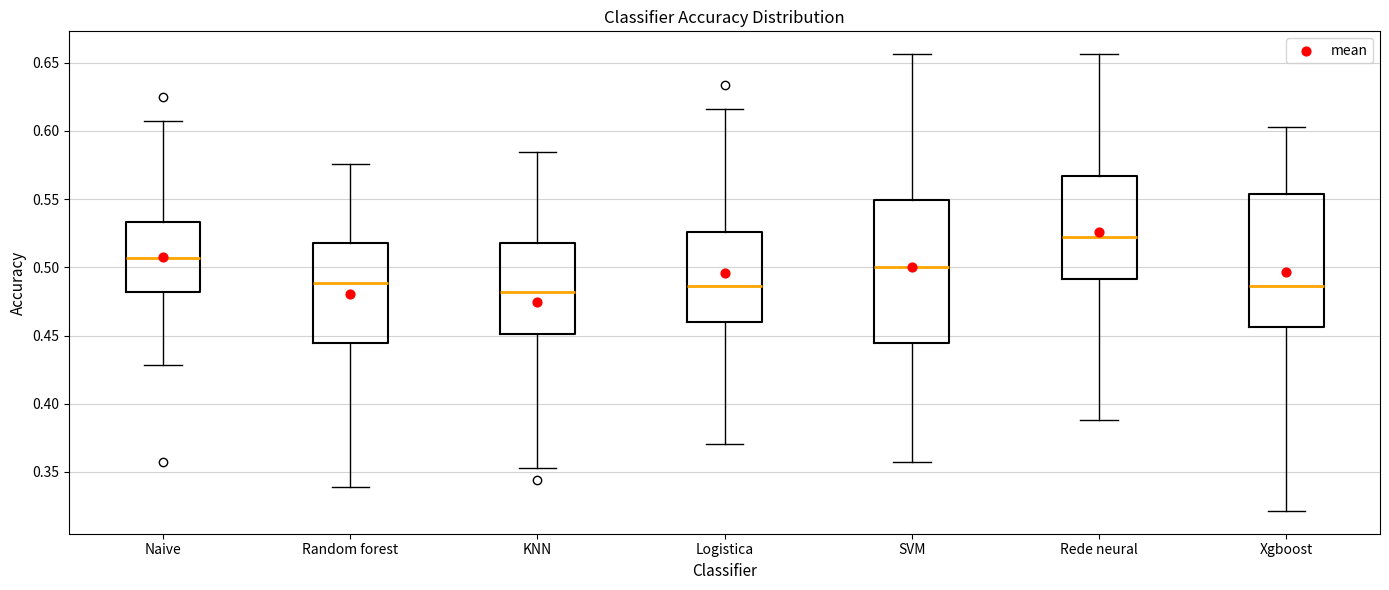

Reading left to right, transcribe this box plot: for each box, give where its median line is, the range the box spans, and where its two whiskers end, as read against the y-axis. The values are not printed on the chart, so give them approximately, as read against the axis.

Naive: median 0.505, box 0.480 to 0.535, whiskers 0.430 to 0.605
Random forest: median 0.490, box 0.445 to 0.520, whiskers 0.340 to 0.575
KNN: median 0.480, box 0.450 to 0.520, whiskers 0.355 to 0.585
Logistica: median 0.485, box 0.460 to 0.525, whiskers 0.370 to 0.615
SVM: median 0.500, box 0.445 to 0.550, whiskers 0.355 to 0.655
Rede neural: median 0.520, box 0.490 to 0.565, whiskers 0.390 to 0.655
Xgboost: median 0.485, box 0.455 to 0.555, whiskers 0.320 to 0.605